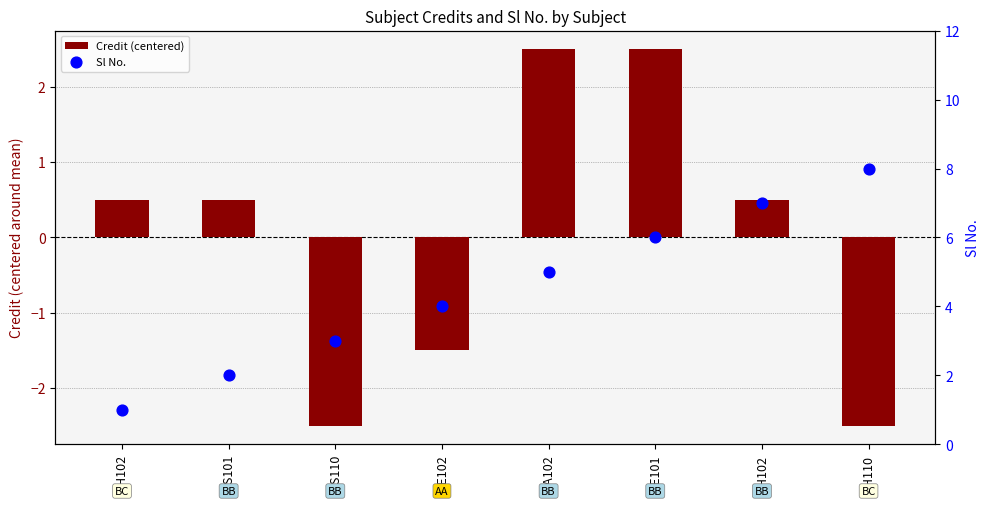

Which series has the widest spread of Y values?

Sl No.